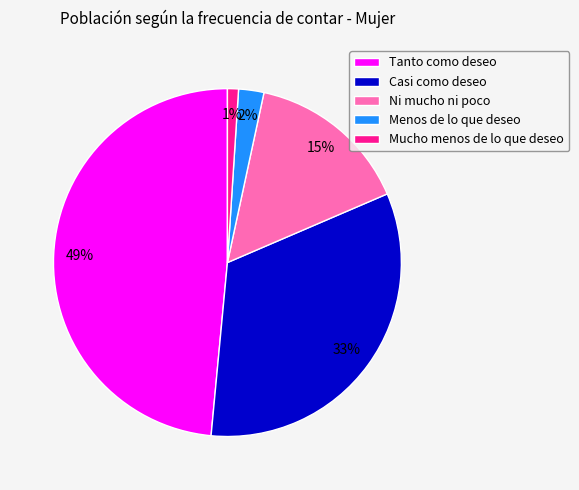

To the nearest percent, what is the combined percentage of Tanto como deseo and Menos de lo que deseo?

51%